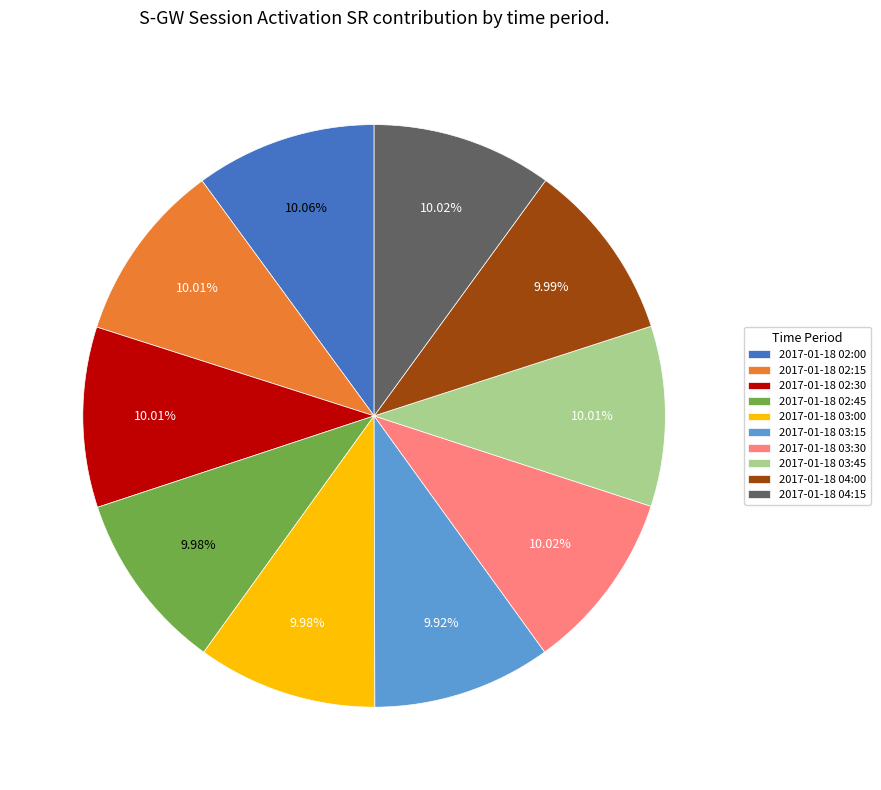

To the nearest percent, what percentage of the pie is 2017-01-18 02:30?

10%